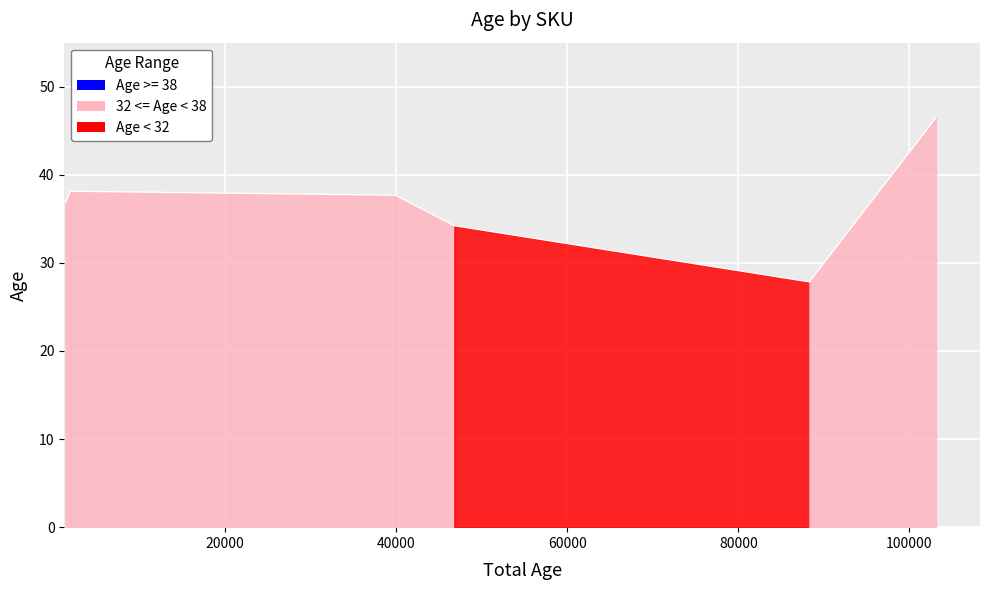

What is the minimum value shown in the chart?

27.8